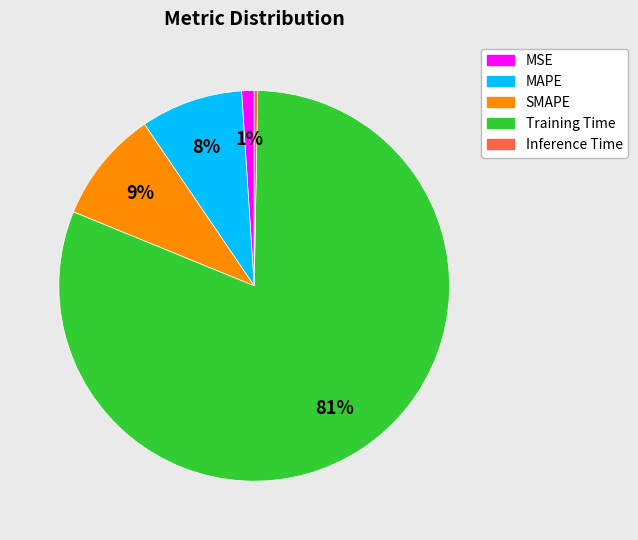

Is the sum of Training Time and MAPE greater than half?

Yes